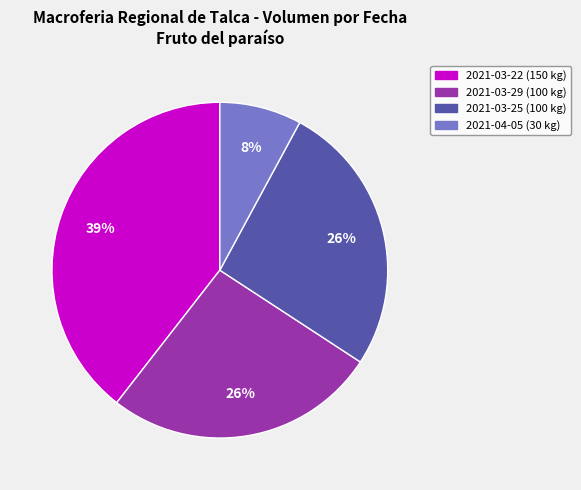

The 2021-03-29 (100 kg) slice represents 26% of the pie. True or false?

True